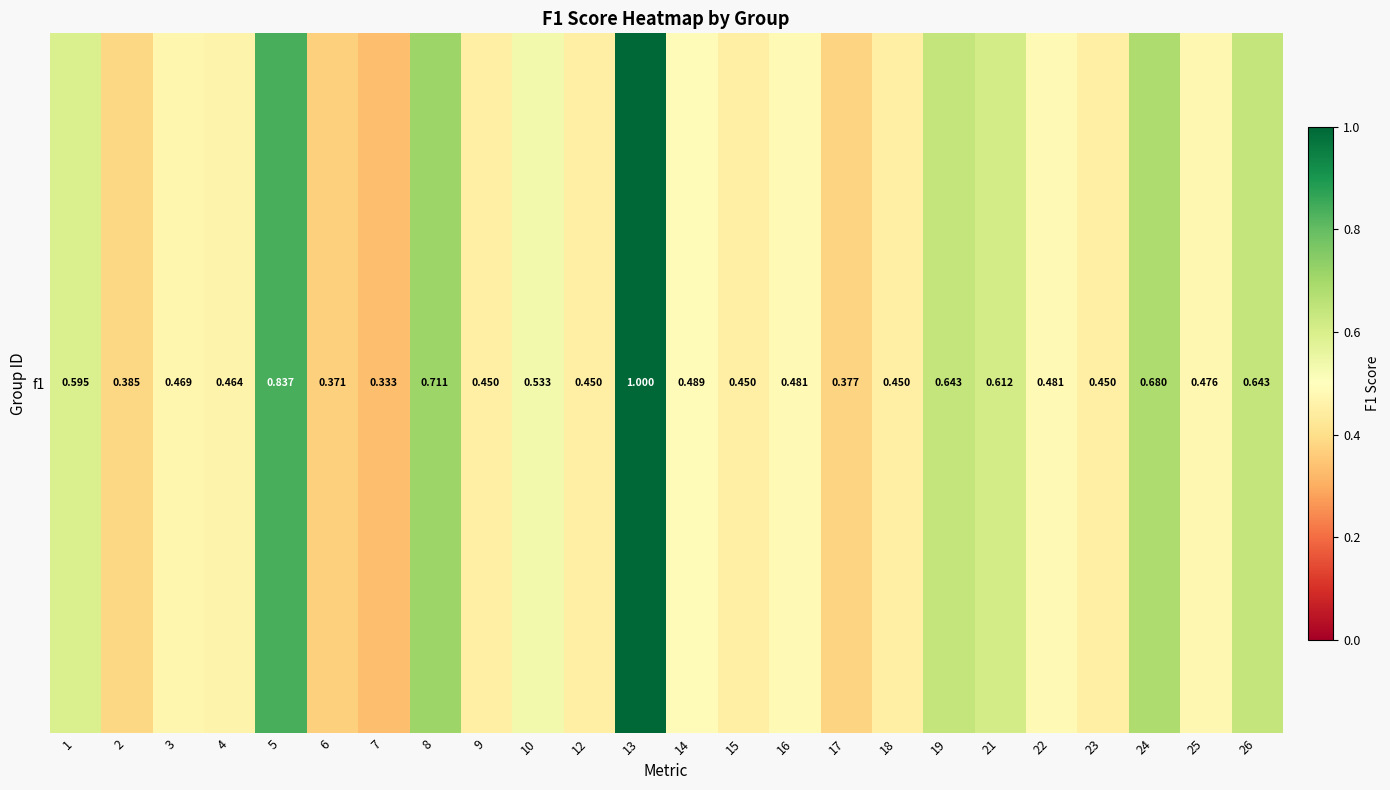

List the labels in order of value, smallest first.

7, 6, 17, 2, 9, 12, 15, 18, 23, 4, 3, 25, 16, 22, 14, 10, 1, 21, 19, 26, 24, 8, 5, 13